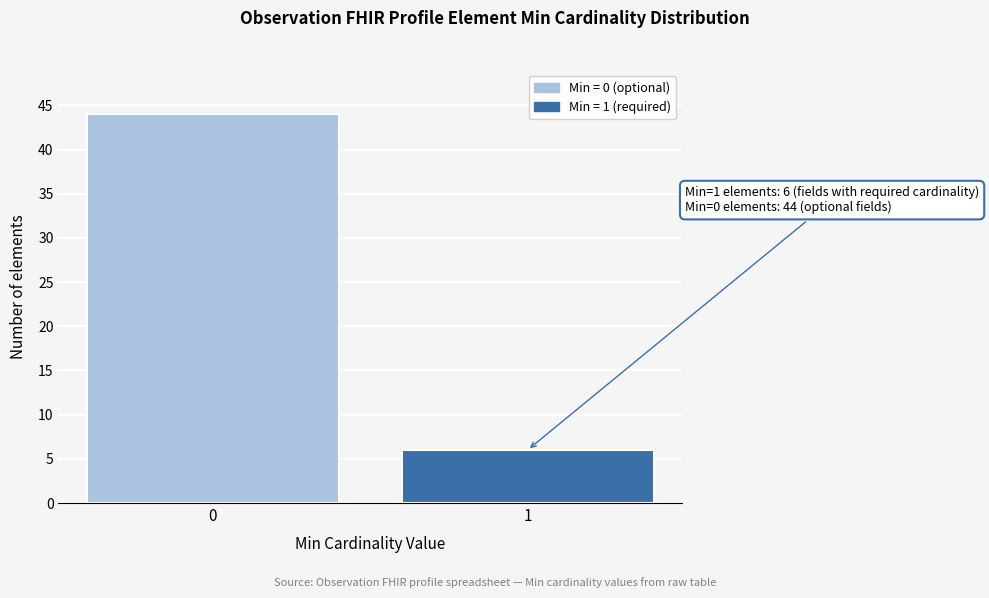

Reading left to right, transcribe all the data shown in this chart.

44	6